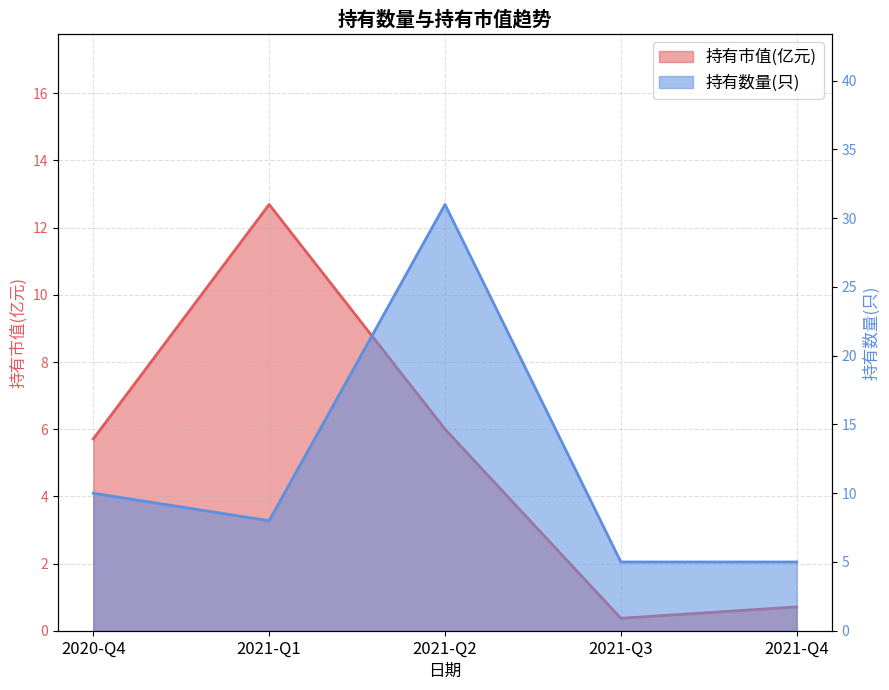

In 持有市值(亿元), how many points are higher than both neighbors (excluding endpoints)?

1